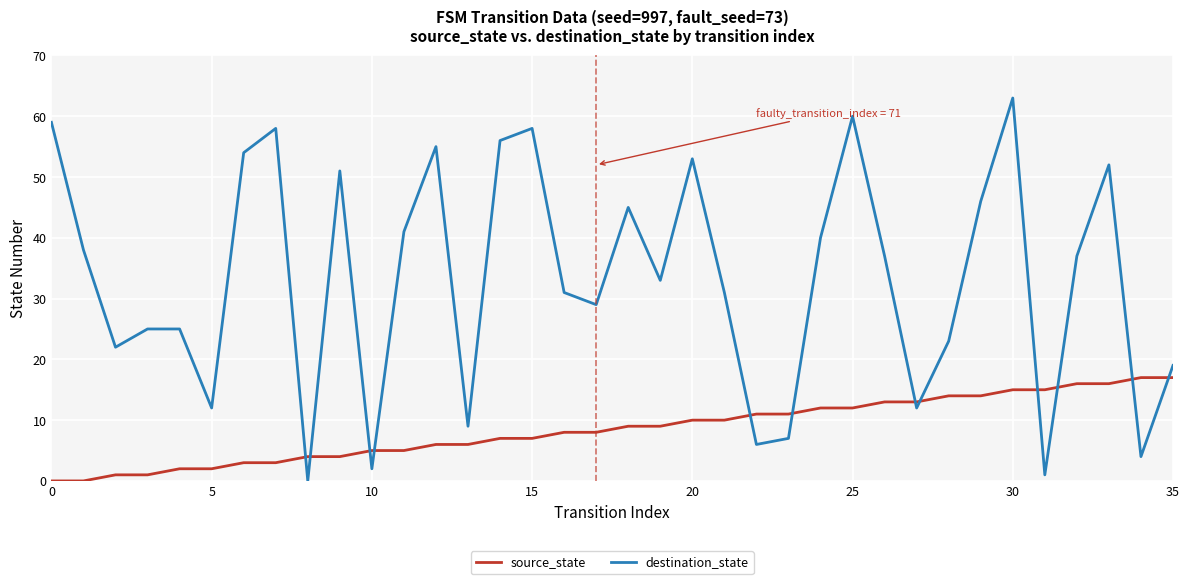

Rank the series by their average value, from lowest to highest.

source_state, destination_state